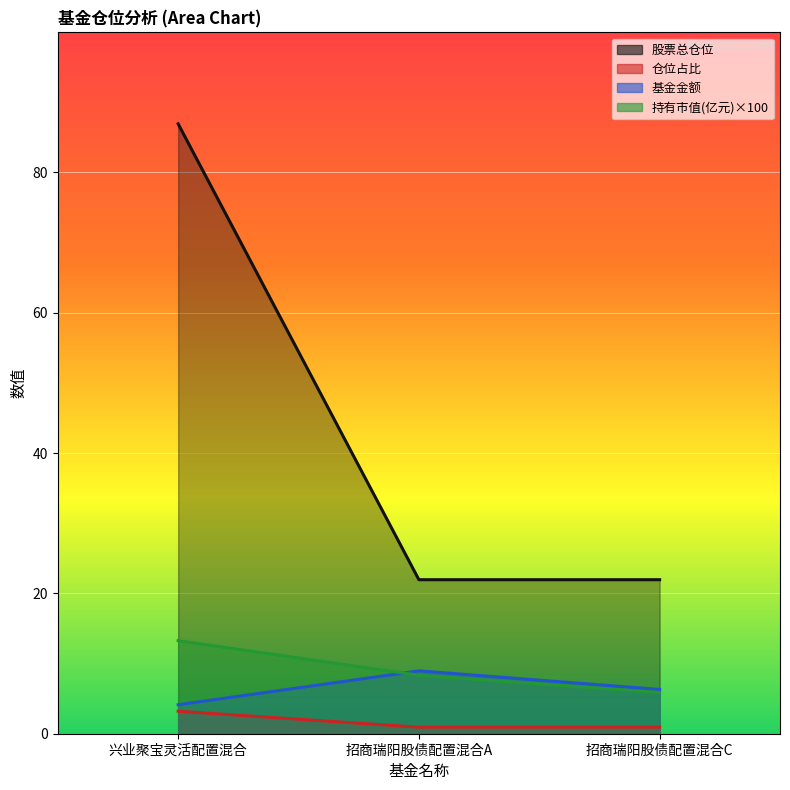

How many lines are shown in the chart?

4